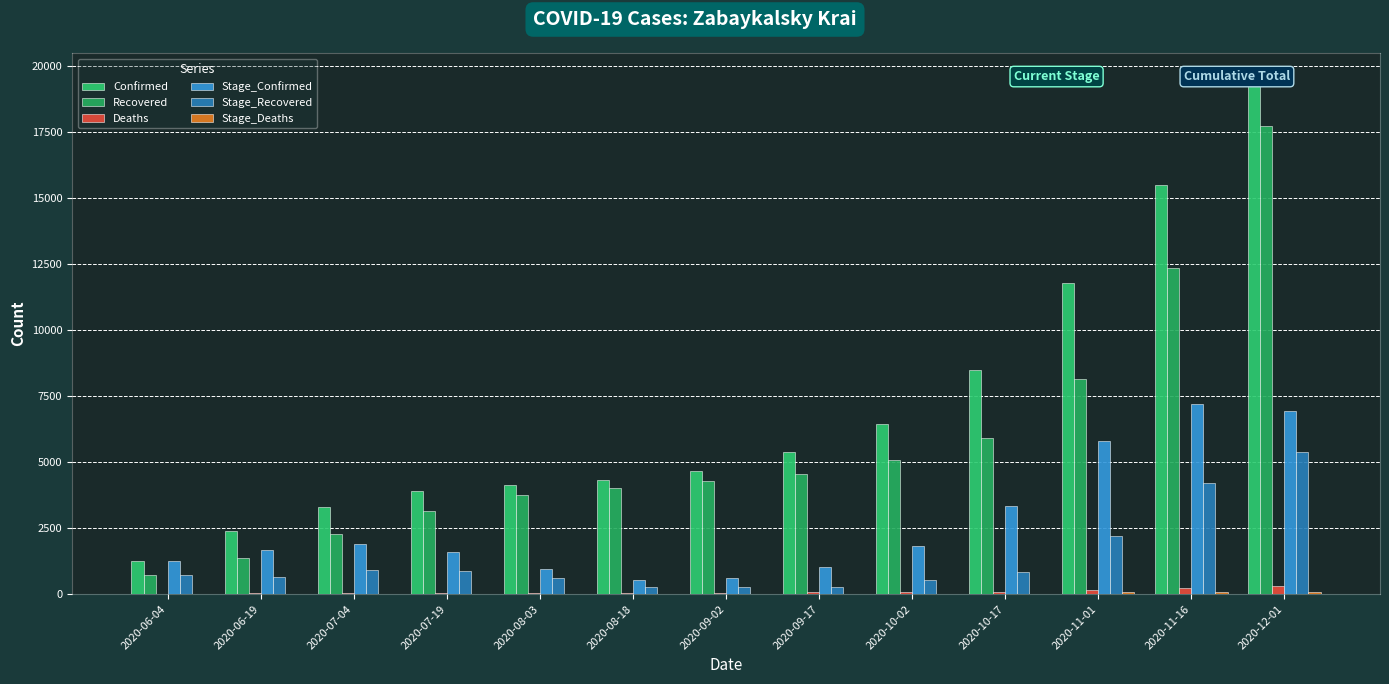

Is the value of Confirmed at 2020-10-02 greater than the value of Recovered at 2020-08-03?

Yes